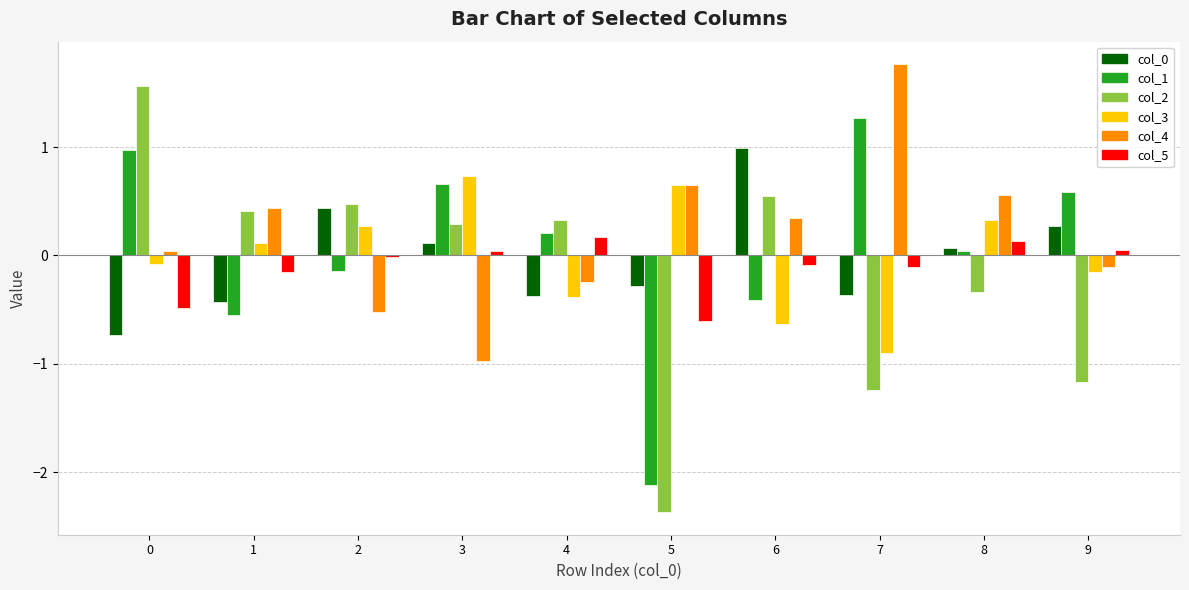

Is the value of col_0 at 9 greater than the value of col_3 at 7?

Yes